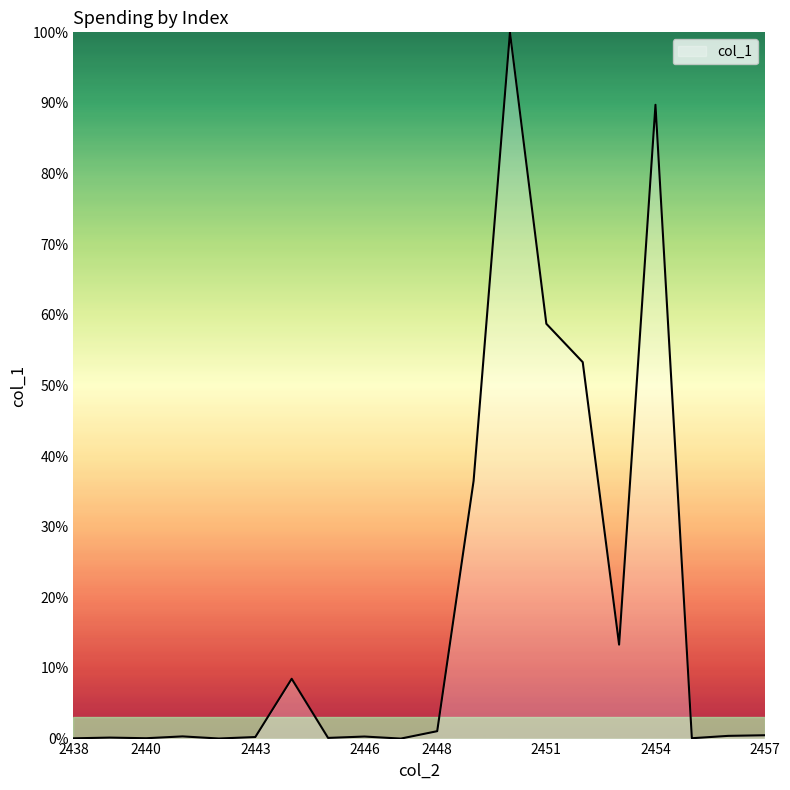

How many lines are shown in the chart?

1